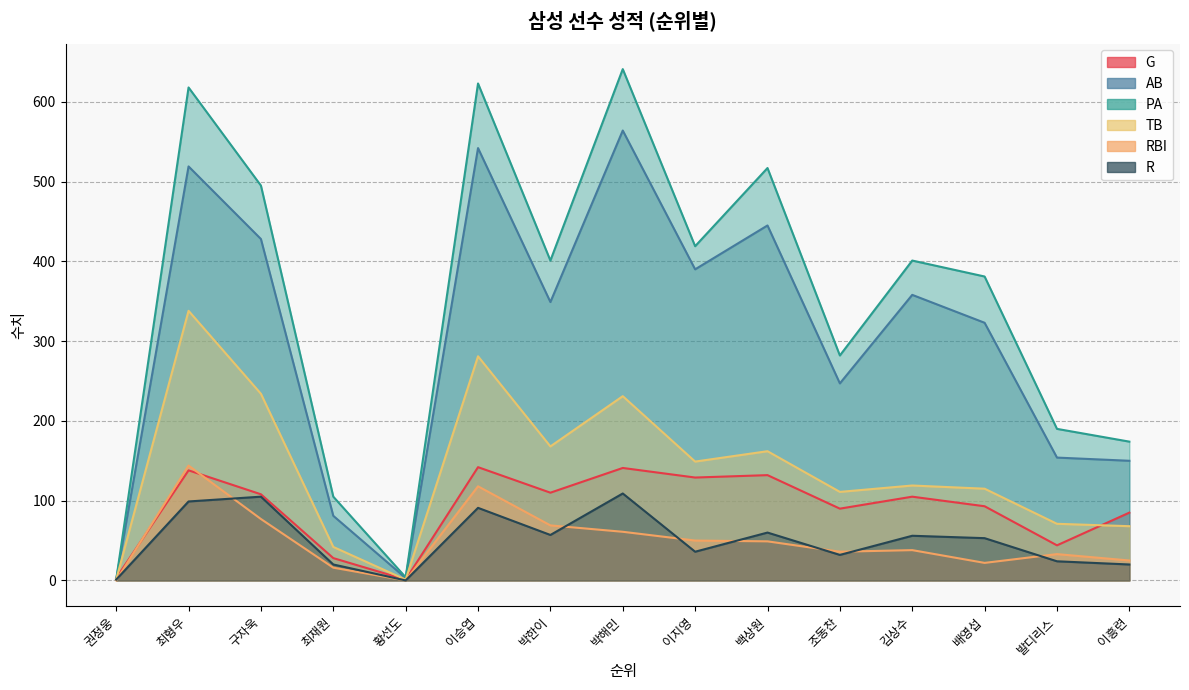

Reading left to right, extract all data points from this chart.

G: 3	138	108	28	1	142	110	141	129	132	90	105	93	44	85
AB: 1	519	428	81	3	542	349	564	390	445	247	358	323	154	150
PA: 1	618	495	105	4	623	401	641	419	517	282	401	381	190	174
TB: 1	338	234	42	1	281	168	231	149	162	111	119	115	71	68
RBI: 0	144	77	16	0	118	69	61	50	49	36	38	22	33	25
R: 1	99	105	20	0	91	57	109	36	60	32	56	53	24	20